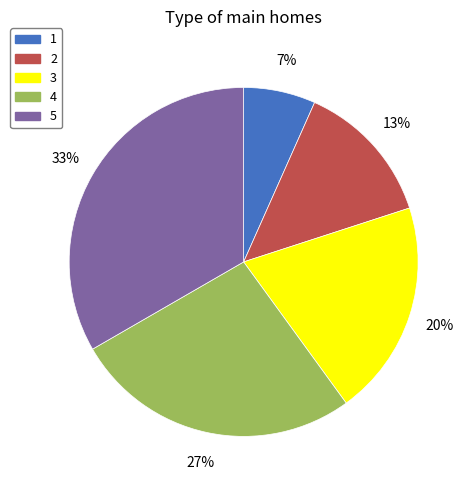

How many slices are in this pie chart?

5